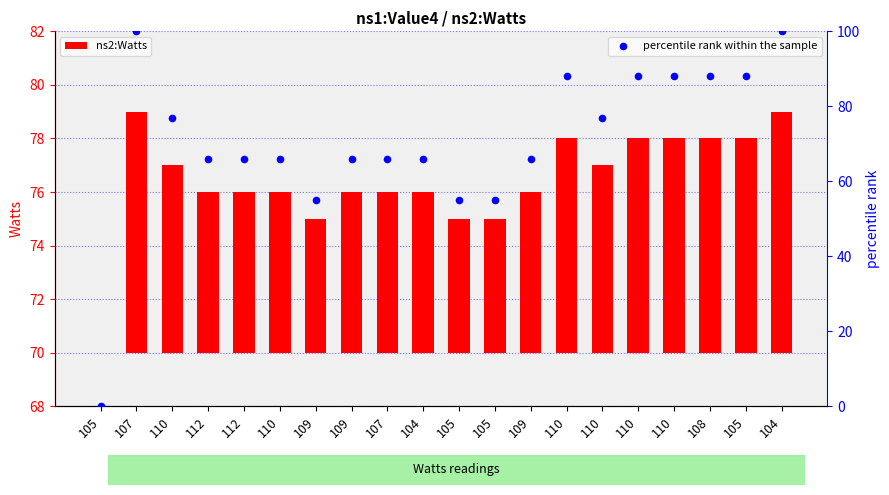

Which series has the largest Y range (max minus min)?

percentile rank within the sample